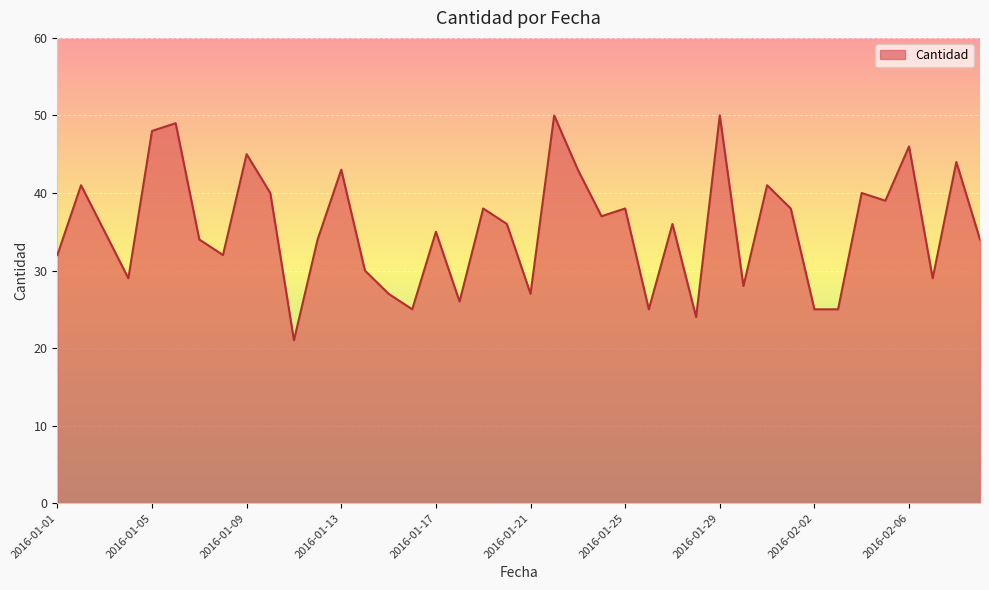

What is the maximum value shown in the chart?

50